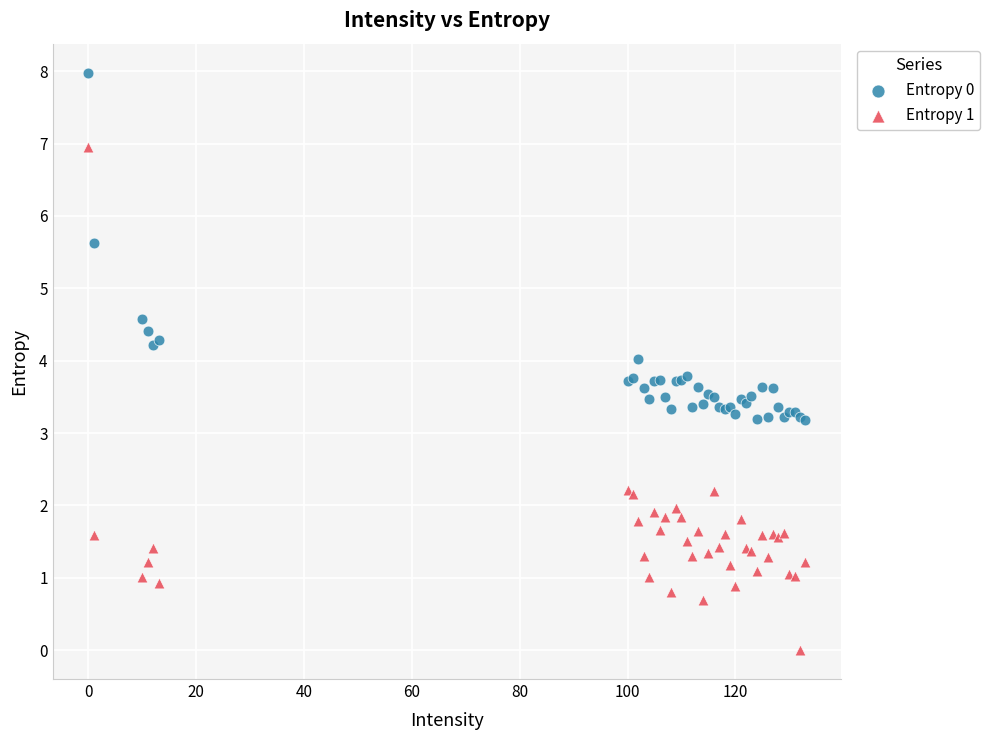

Which series reaches the maximum Y coordinate?

Entropy 0